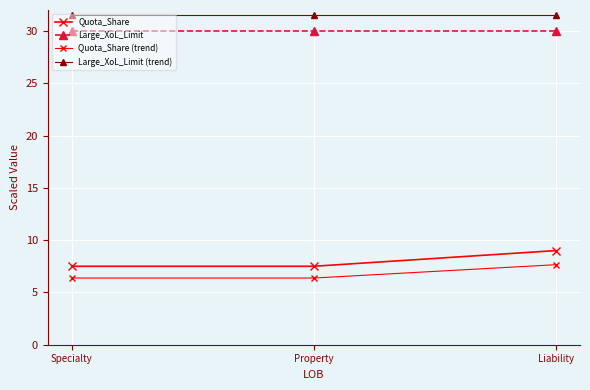

What is the average value of the Large_XoL_Limit series?

30.0